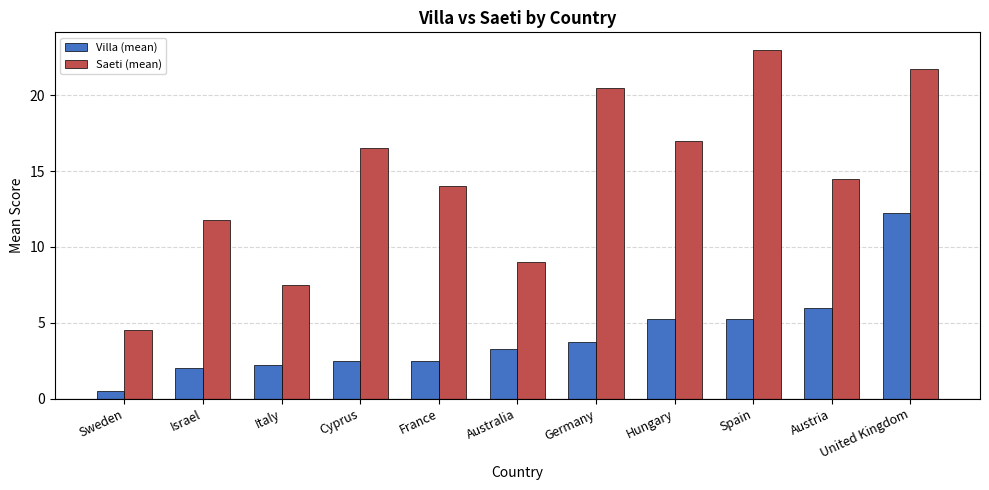

Rank the series by their average value, from lowest to highest.

Villa (mean), Saeti (mean)